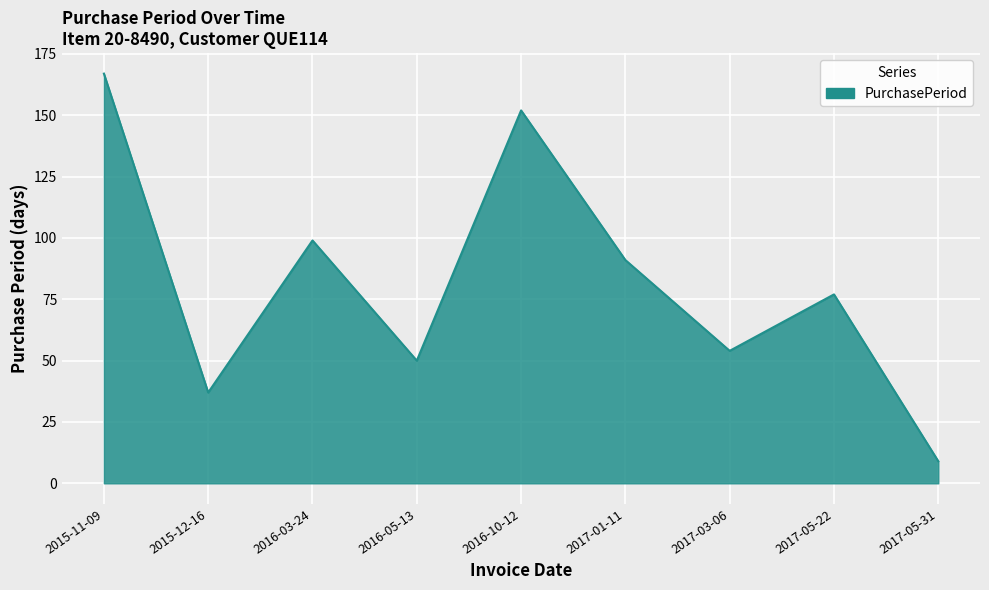

Which category has the highest value across all series?

2015-11-09